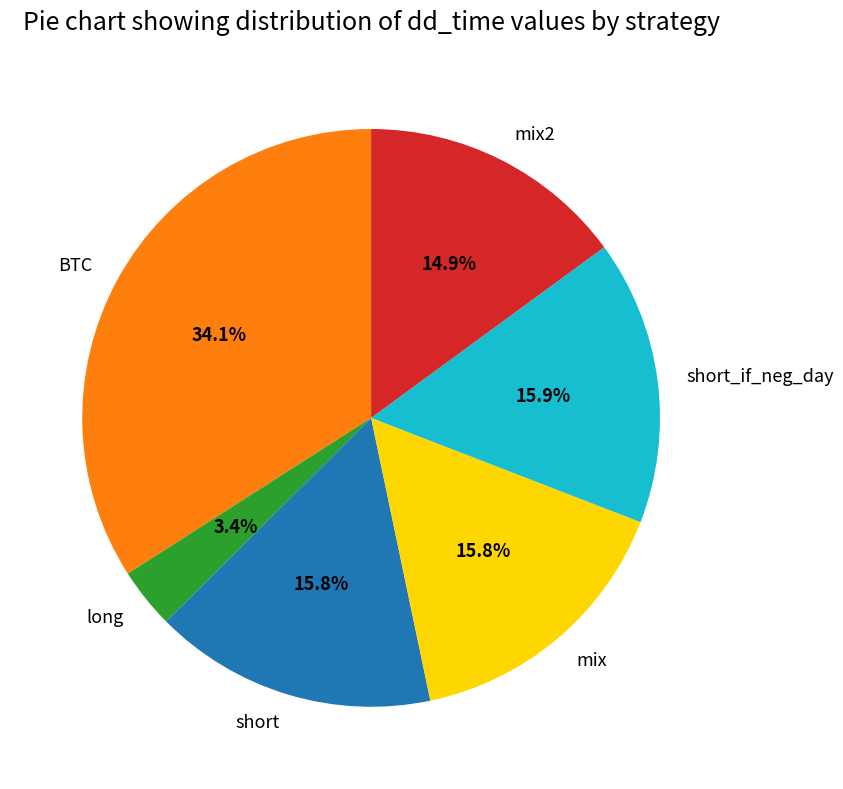

The long slice represents 9% of the pie. True or false?

False